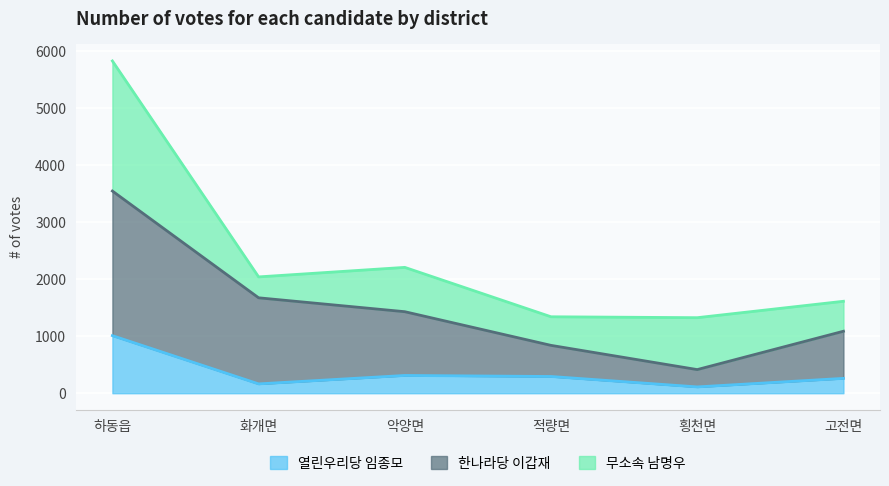

What is the sum of the 열린우리당 임종모 values at 고전면 and 적량면?

555